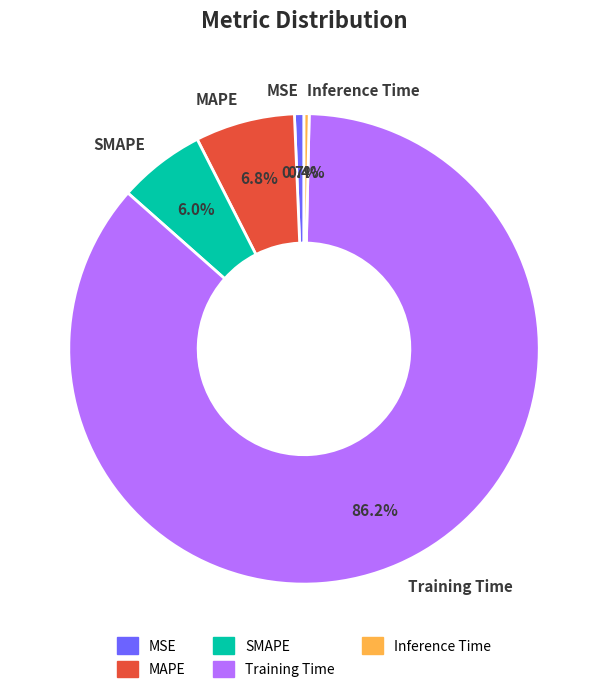

The MSE slice represents 1% of the pie. True or false?

True